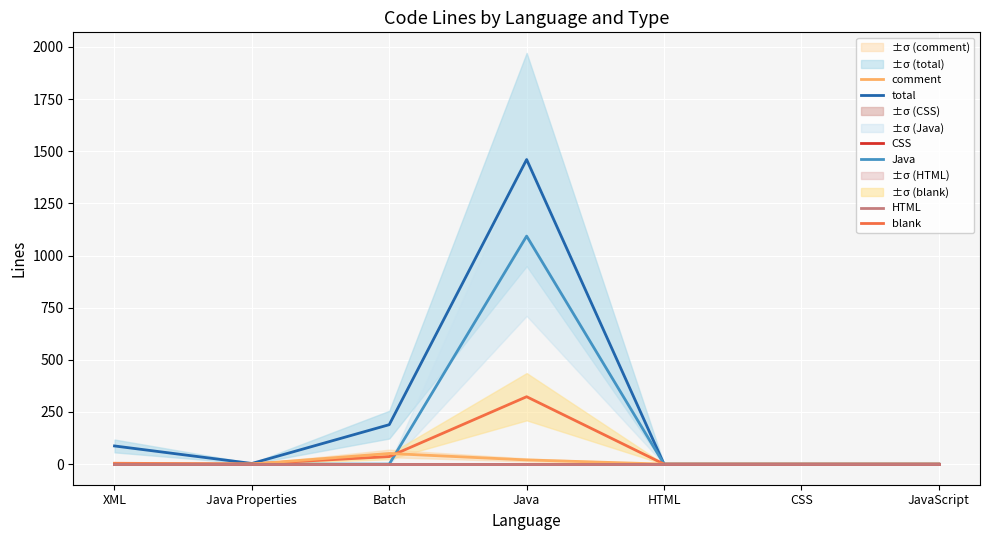

What is the value of the blank point at the 2nd from the left?

1